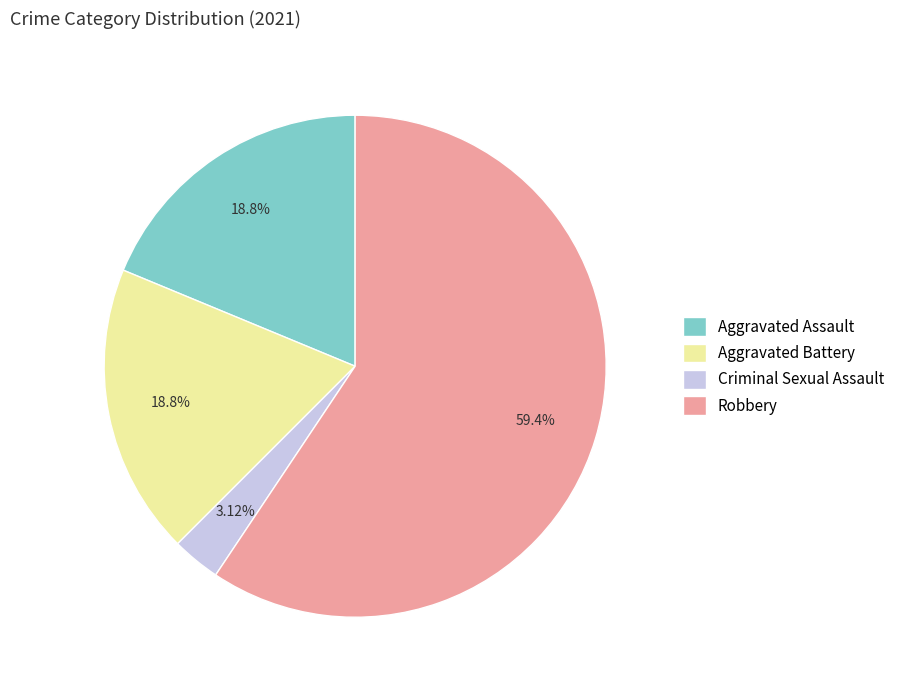

How many segments does this pie chart have?

4